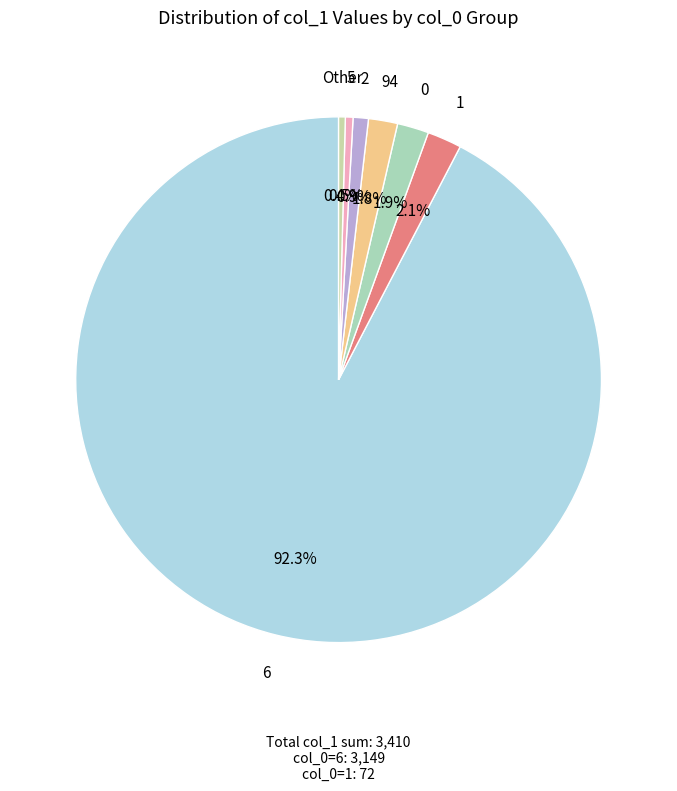

What is the total percentage of 0 and 1?

4.0%